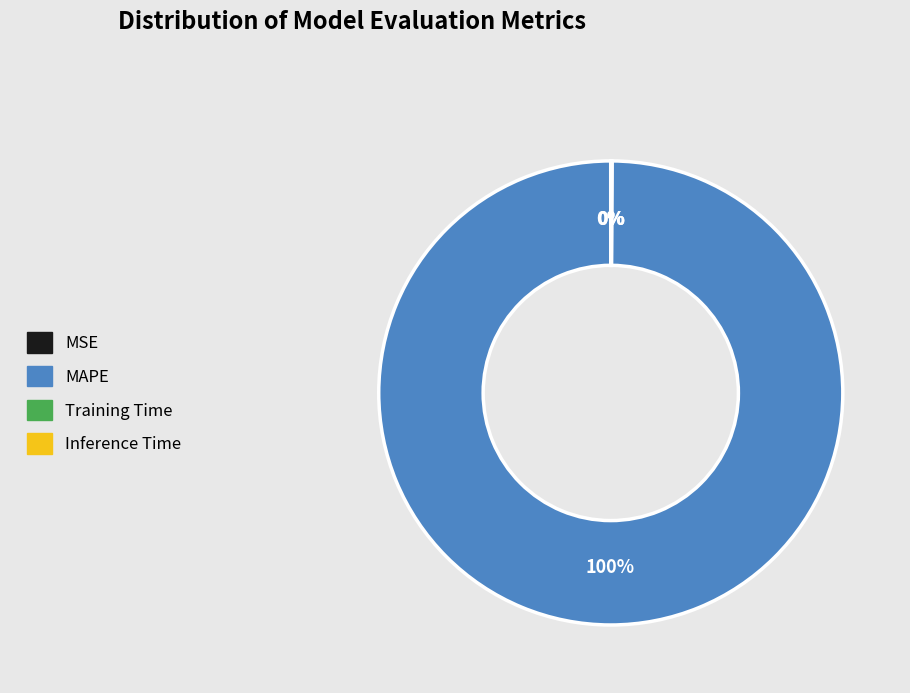

Which category has the biggest portion of the pie?

MAPE